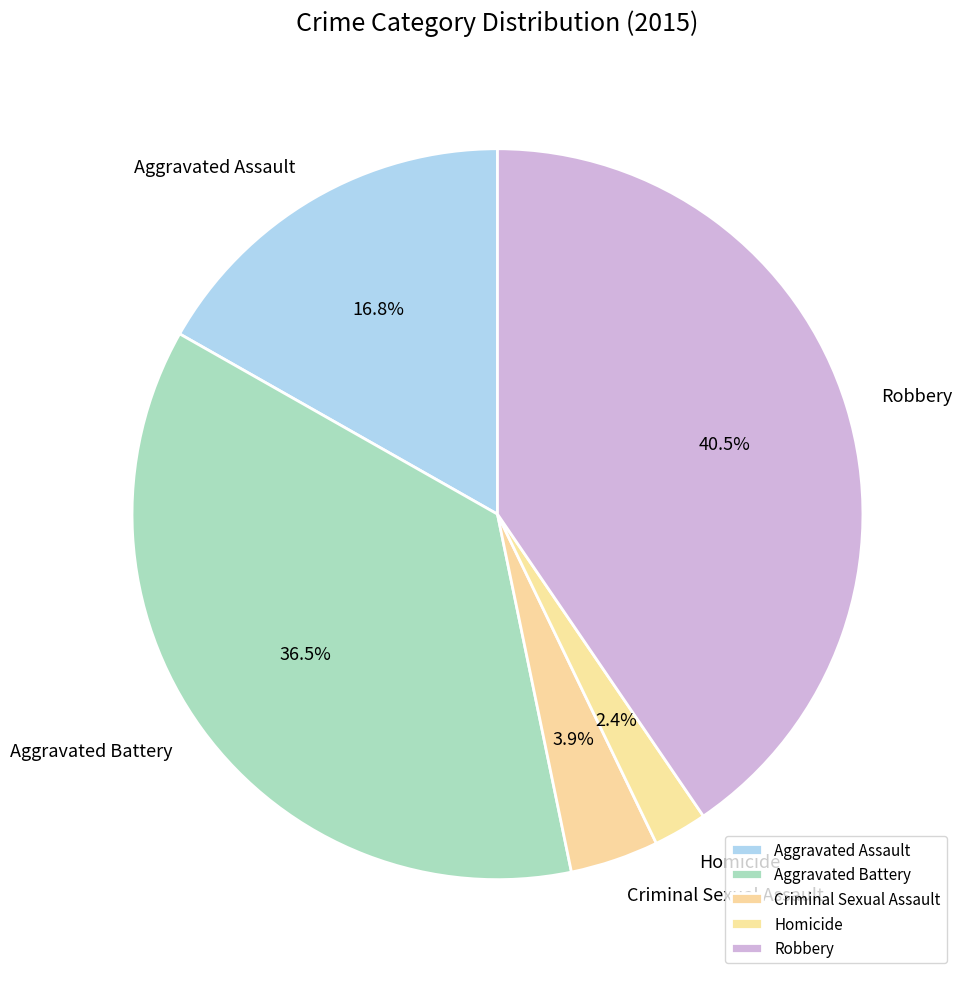

The Criminal Sexual Assault slice represents 4% of the pie. True or false?

True